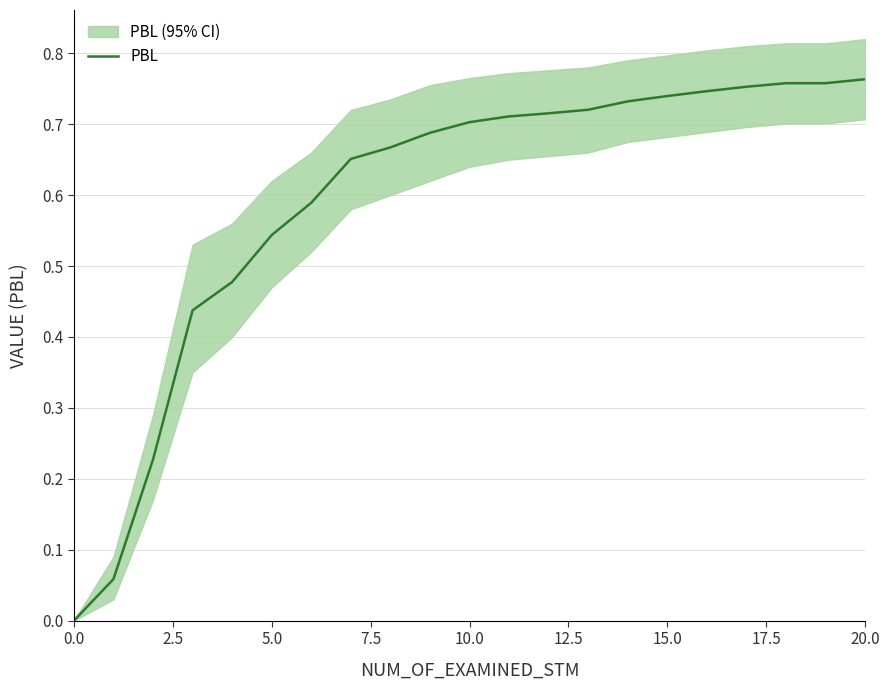

What is the label of the 12th point from the right?

9